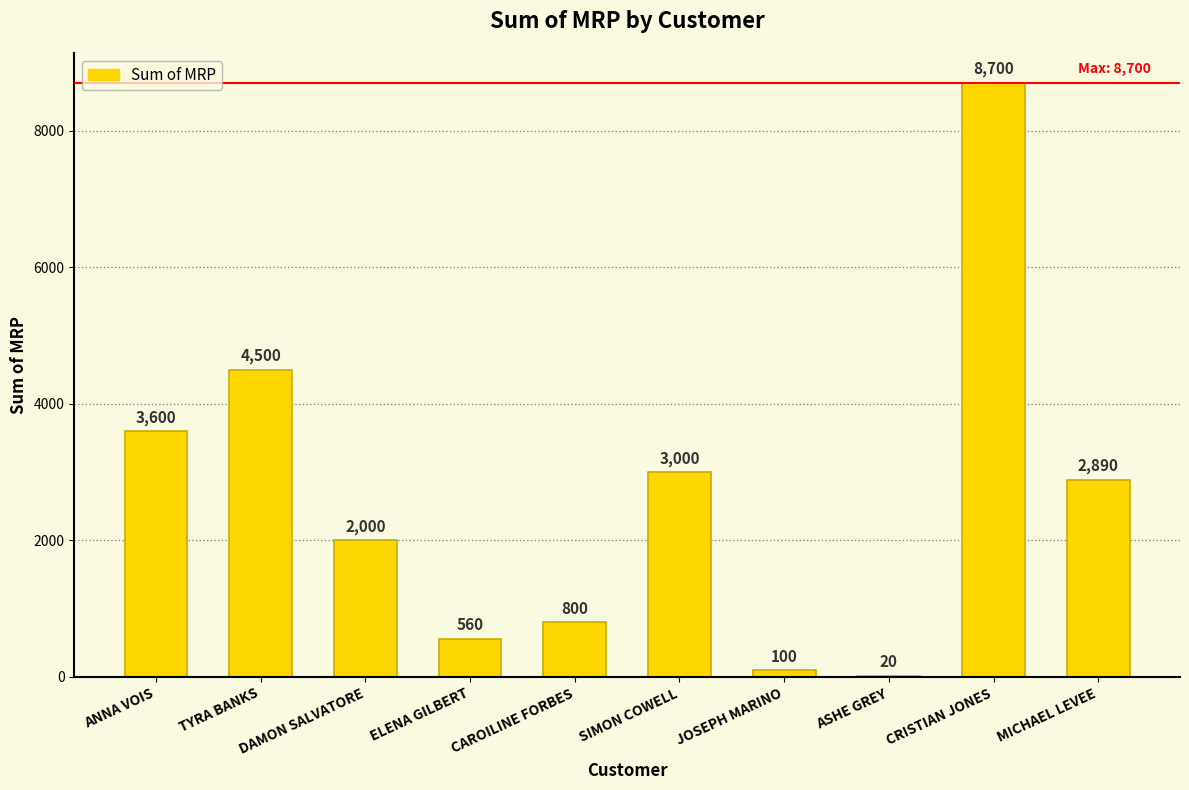

What is the sum of all values?

26170